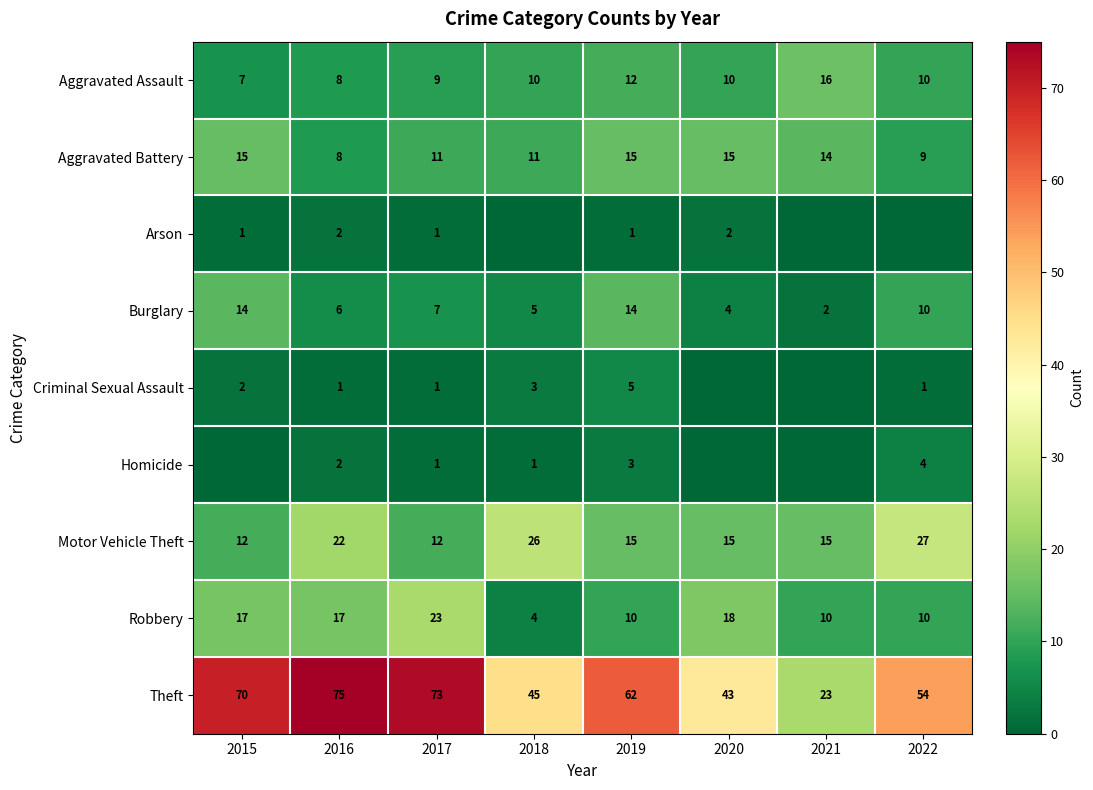

What is the difference between the Theft values at 2015 and 2021?

47